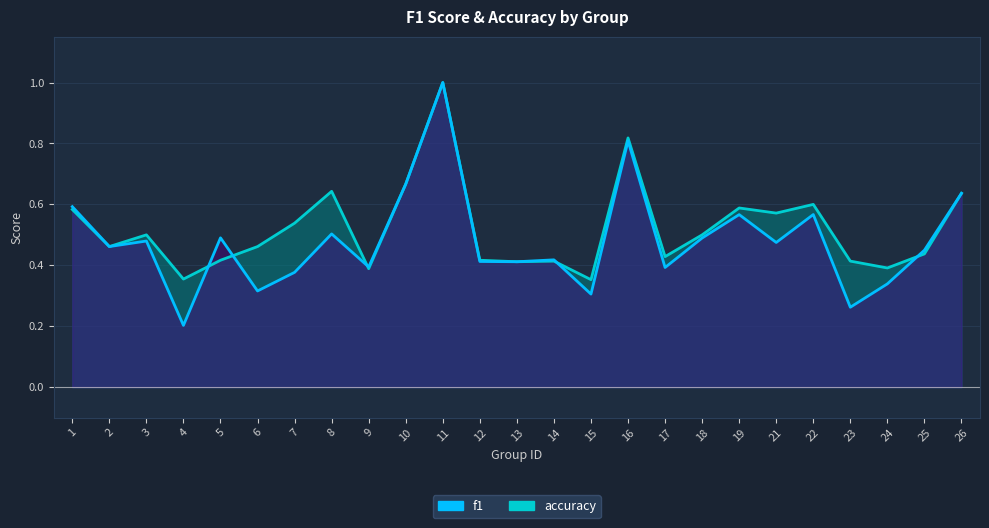

Which series has the largest range (max minus min)?

f1